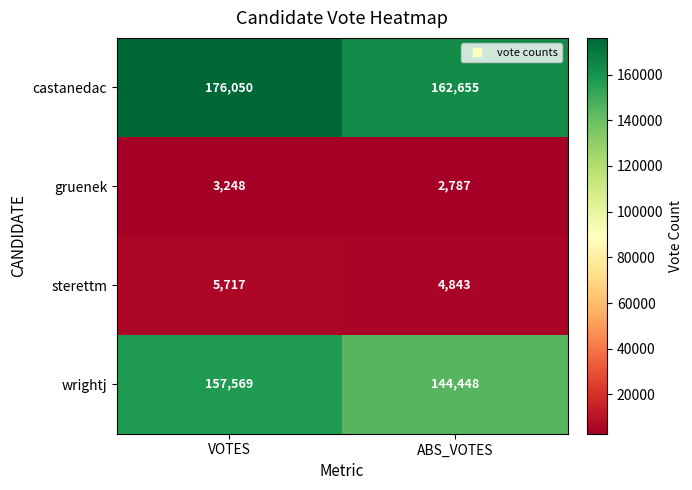

What is the minimum value shown in the chart?

2787